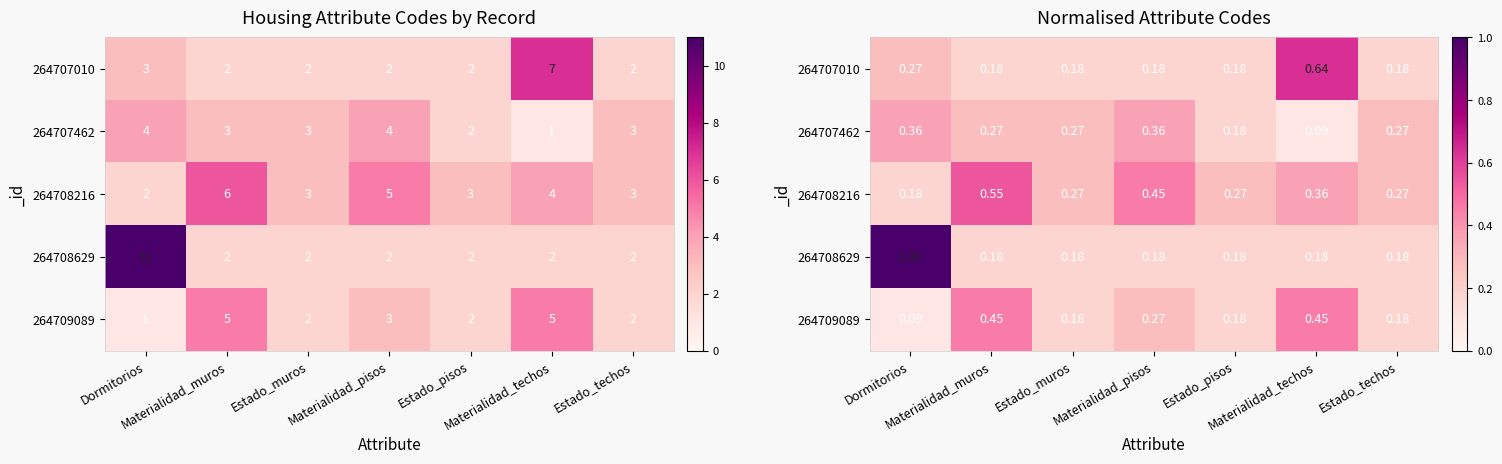

What is the sum of all 264708216 values?

2.4